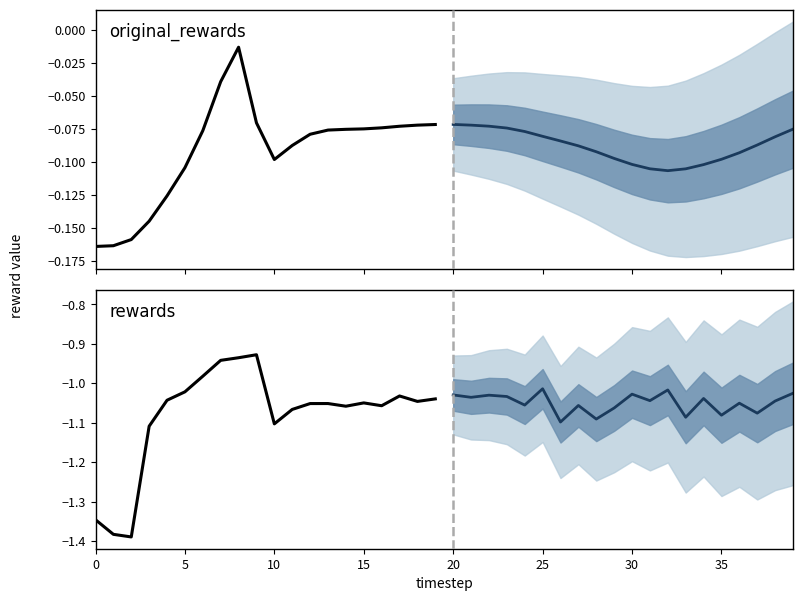

What is the sum of all rewards values?

-21.6